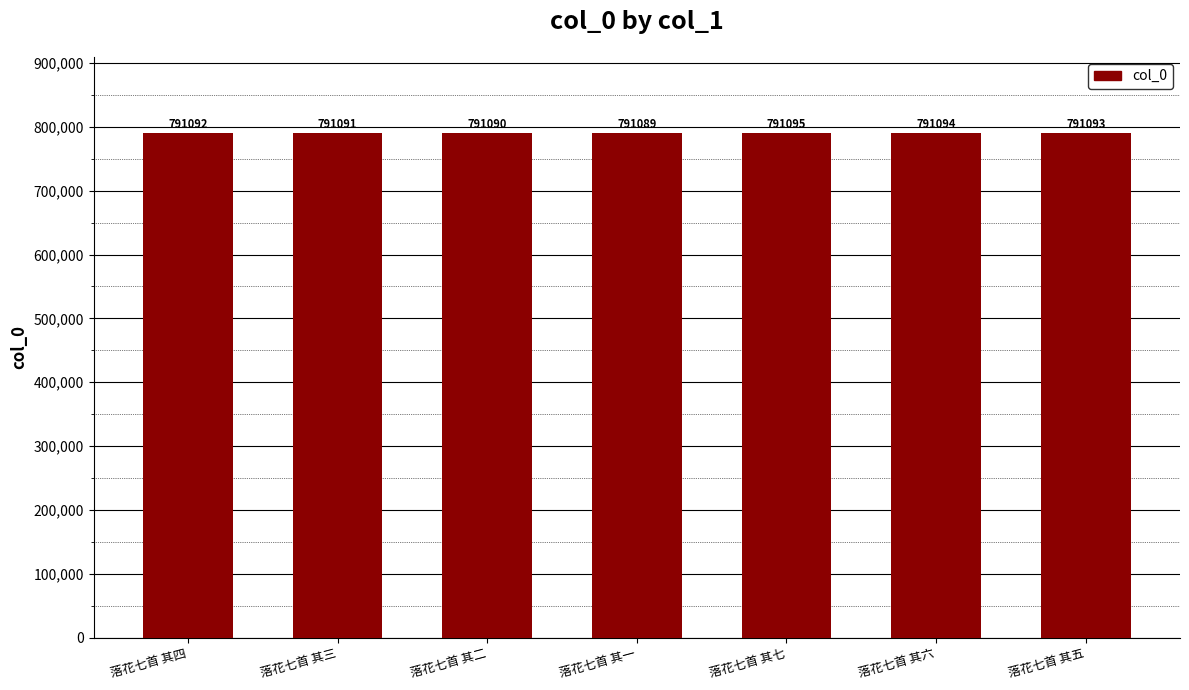

Count the number of data series in this chart.

1